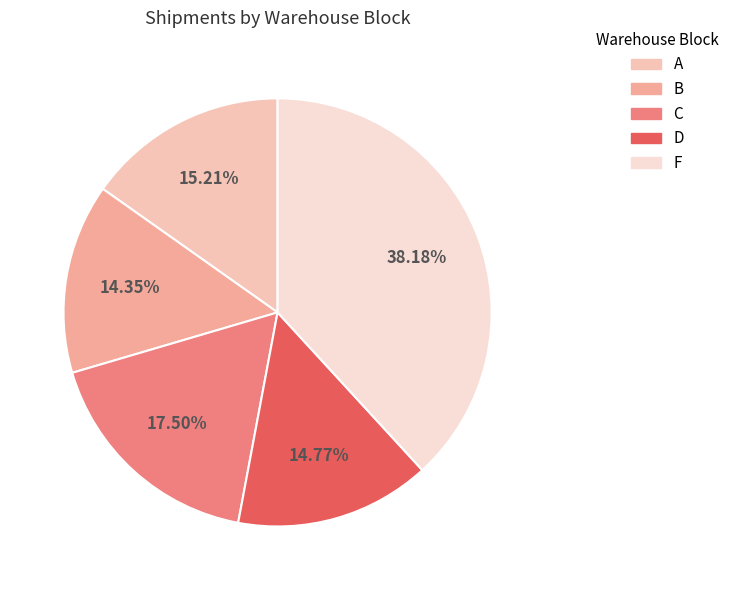

Count the number of slices in the pie.

5